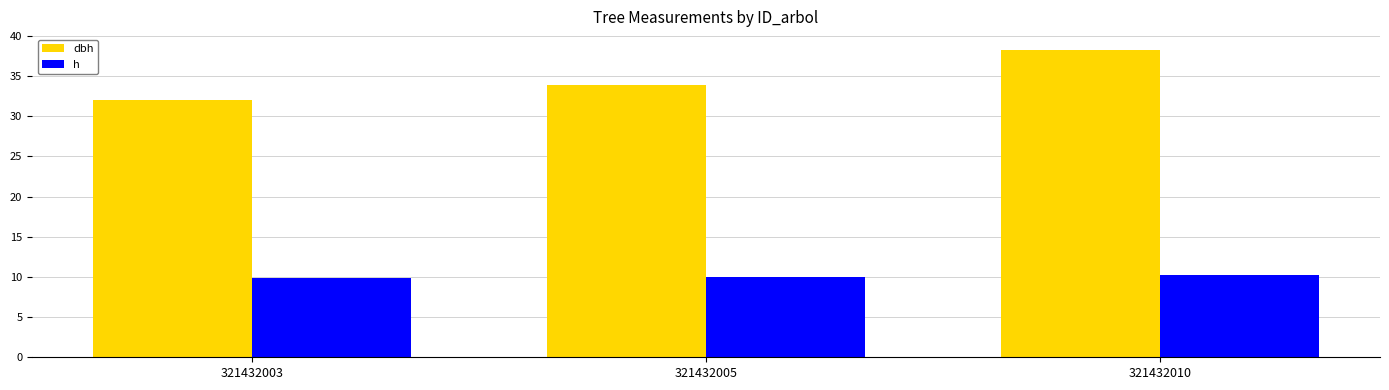

True or false: h has a value of 2.4 at 321432010.

False